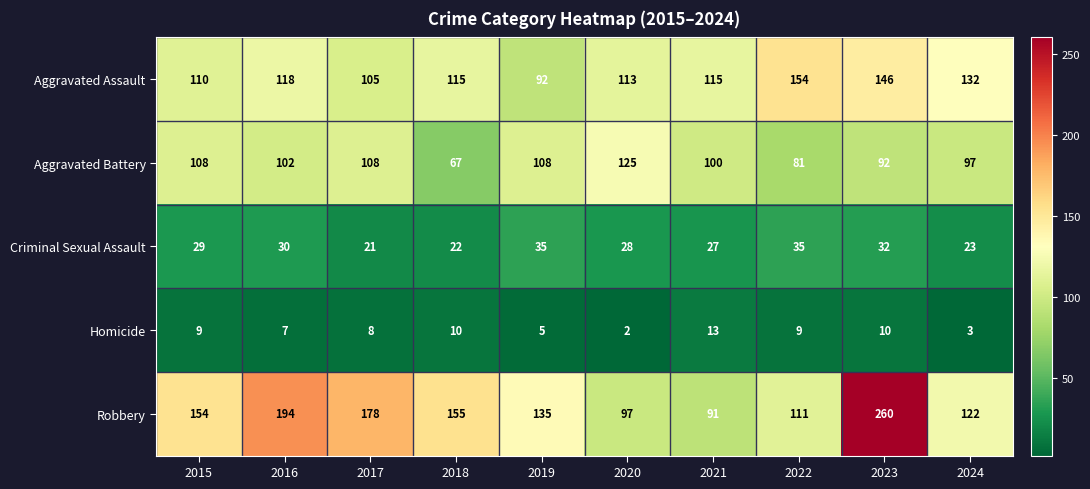

Is the value of Aggravated Assault at 2019 greater than the value of Robbery at 2017?

No